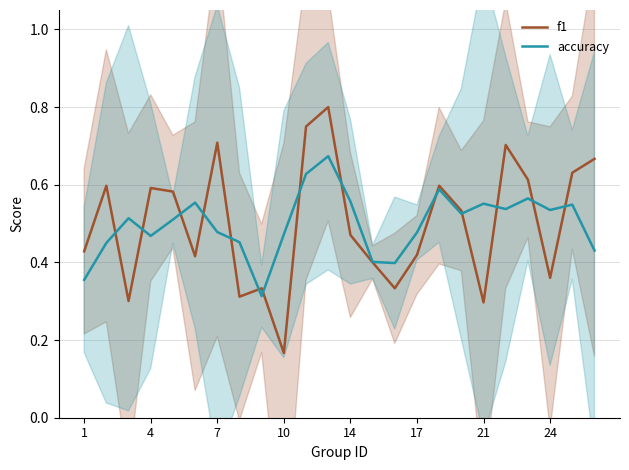

Is the value of accuracy at 12 greater than the value of f1 at 13?

Yes